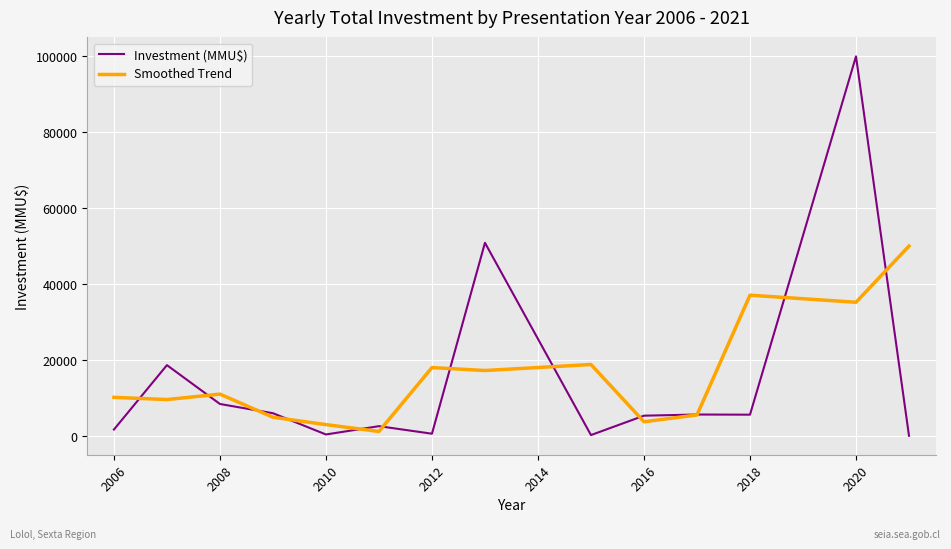

What is the highest value of the Smoothed Trend series?

50080.0